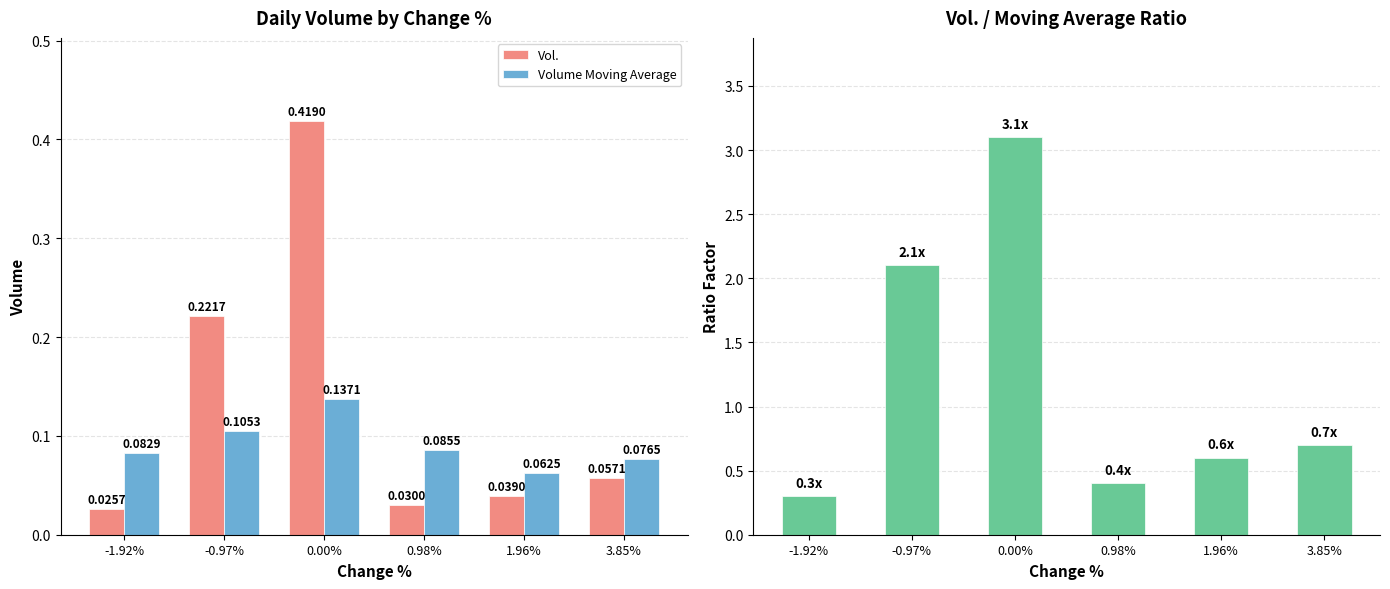

Which series has the largest total across all categories?

Vol. / Moving Avg Ratio